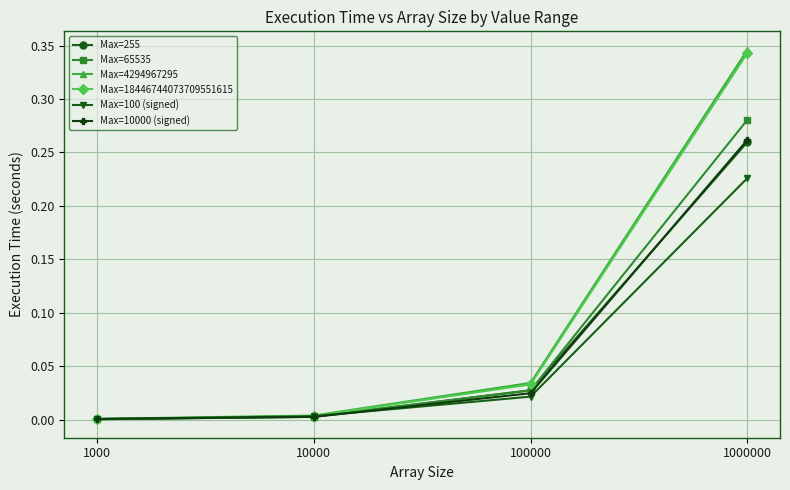

Which series has the widest spread of values?

Max=4294967295